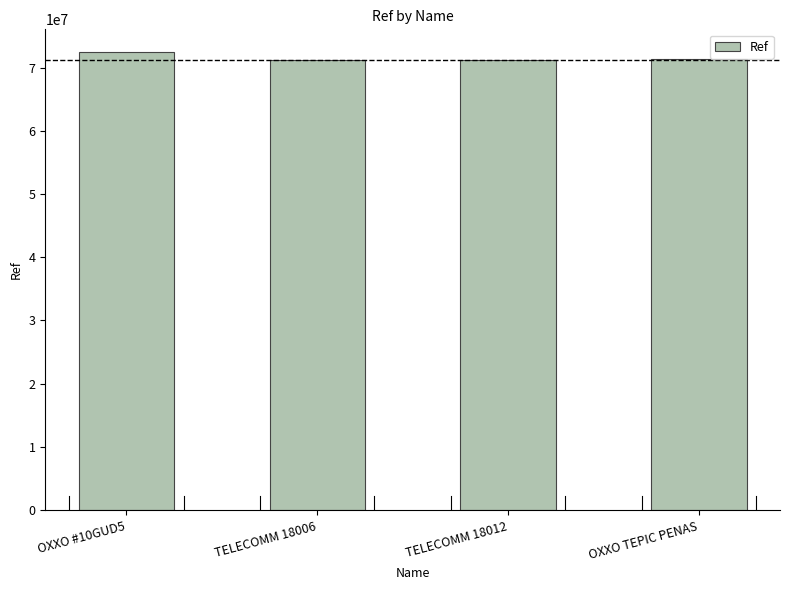

Are the bars grouped side by side (vs. stacked)?

No